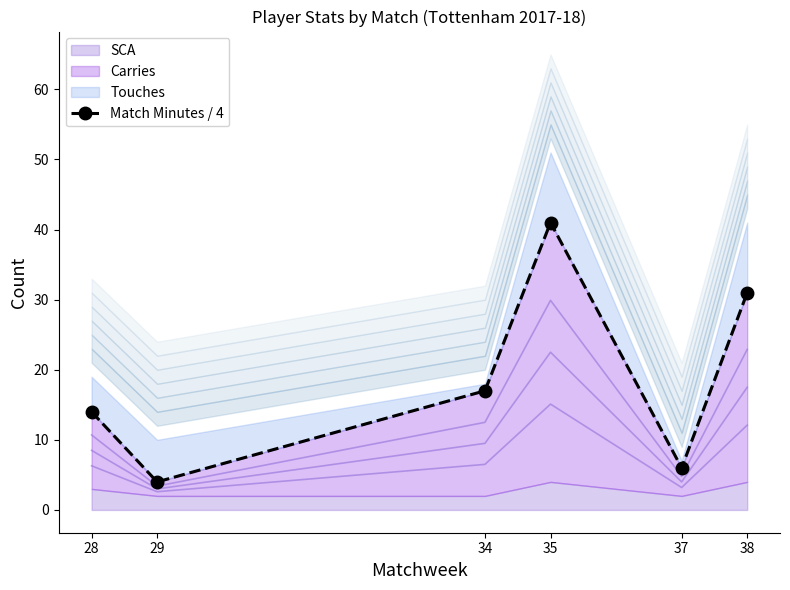

The chart shows a value of 21 at 28. True or false?

False